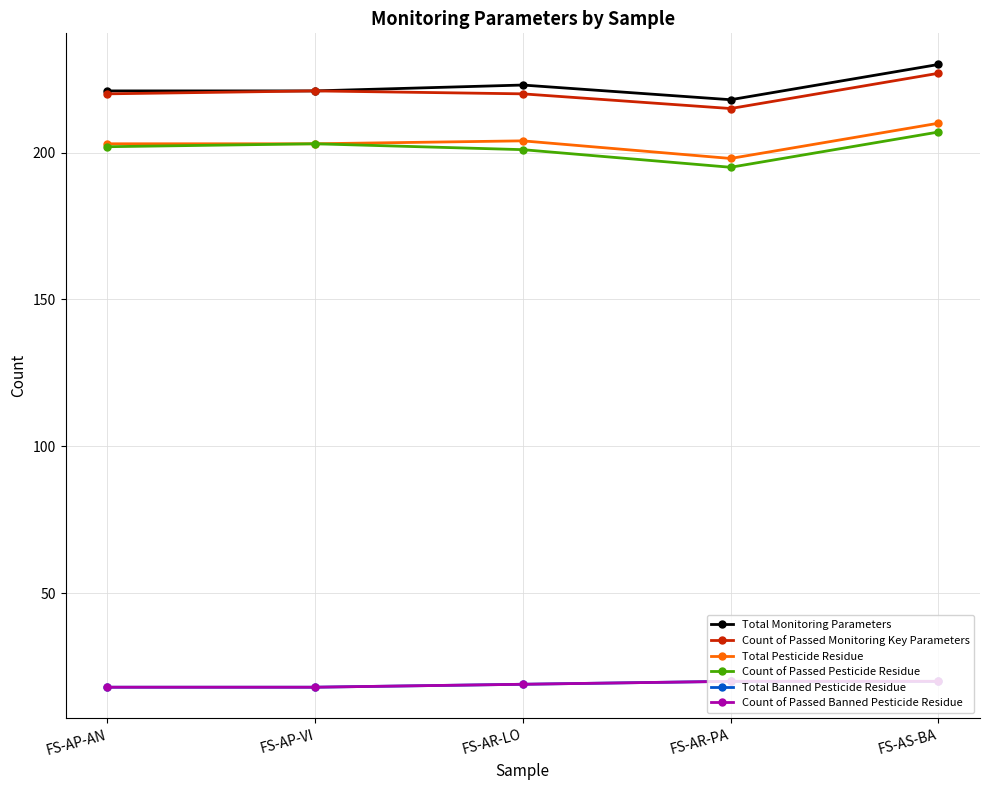

What is the label of the 2nd point from the left?

FS-AP-VI